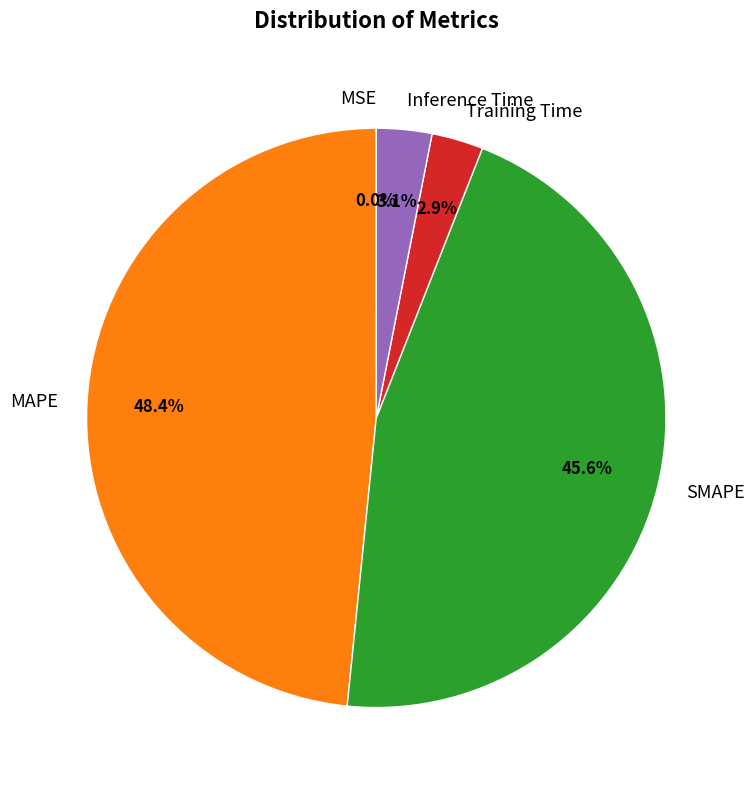

To the nearest percent, what percentage of the pie is MAPE?

48%